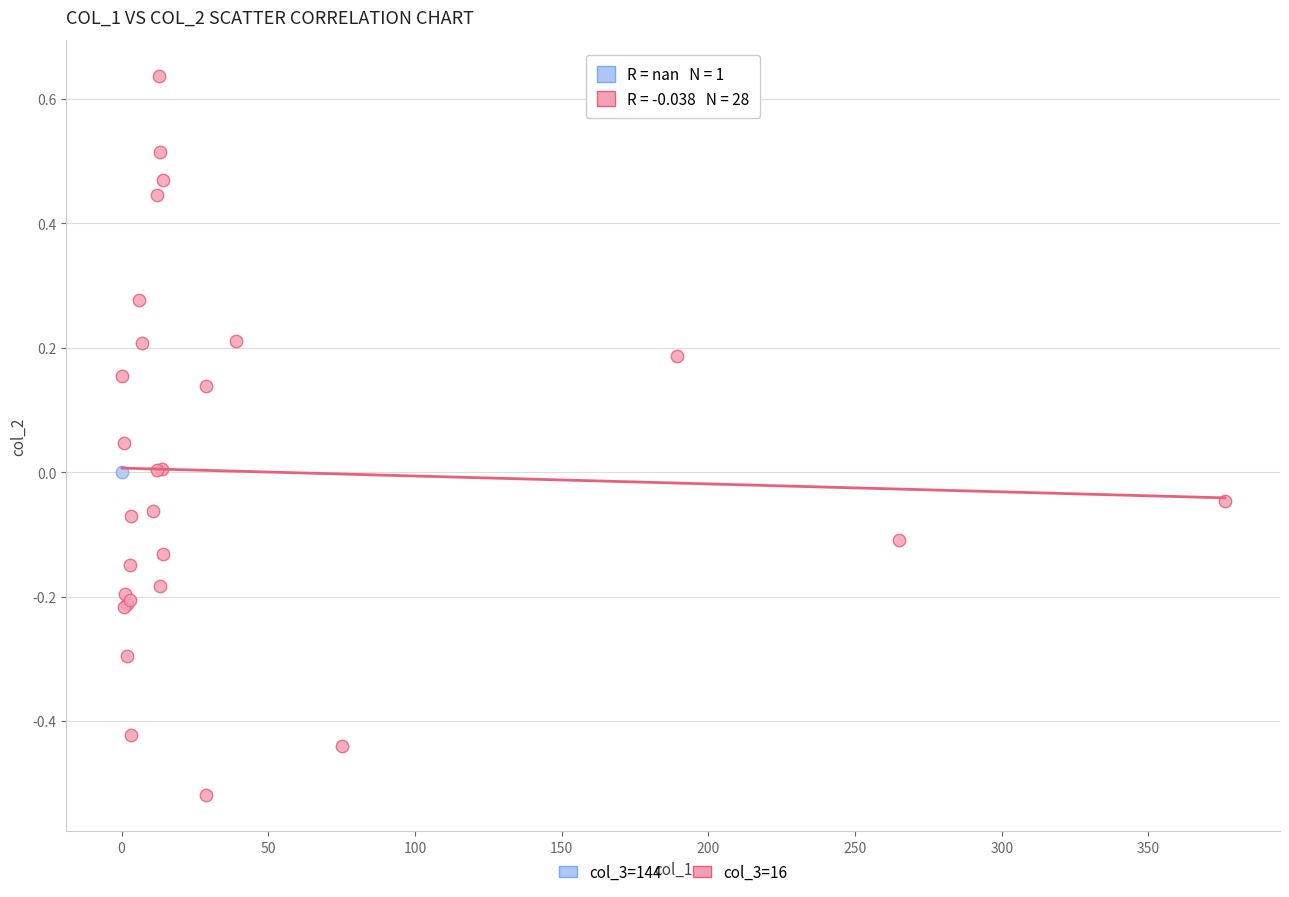

What are all the series names shown in the legend?

col_3=144, col_3=16